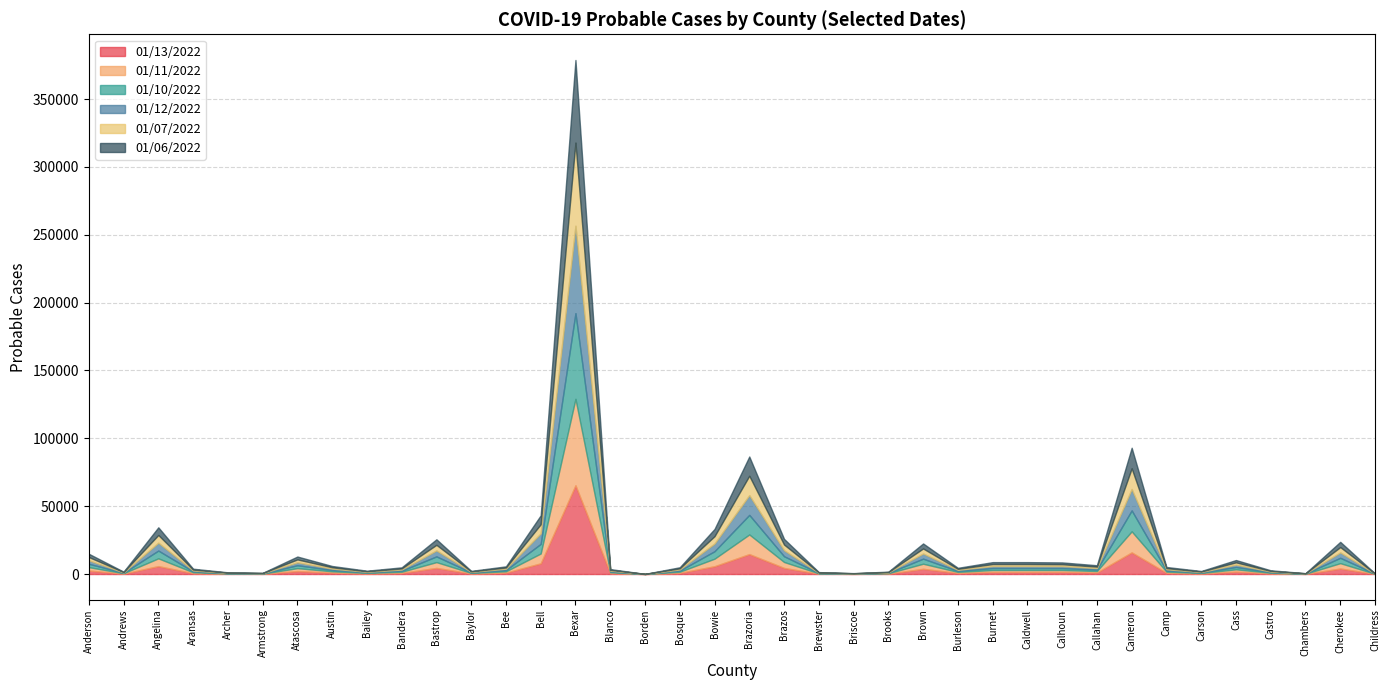

How many values in the 01/07/2022 series exceed 869?

18